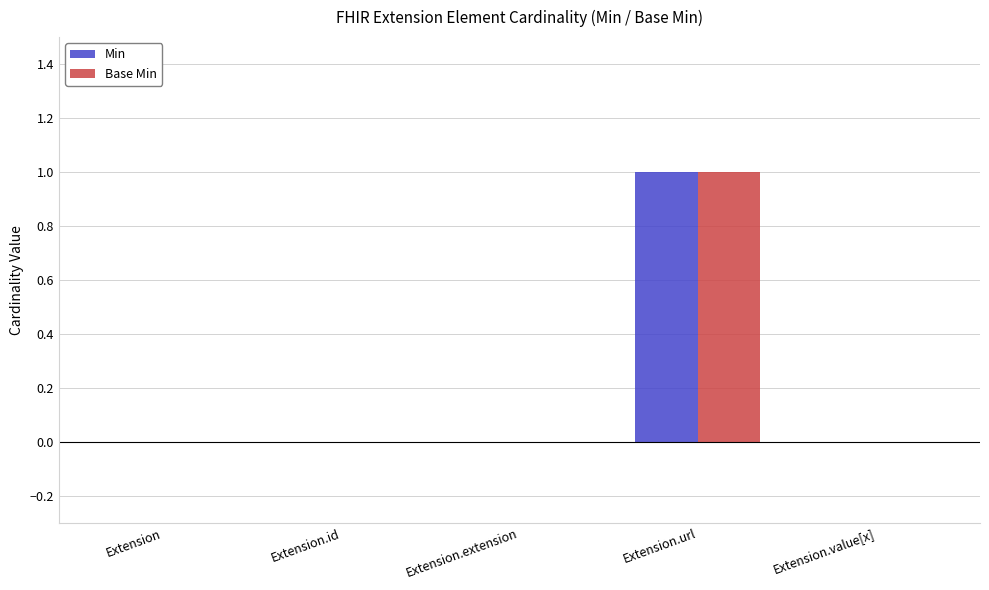

Is it true that Base Min equals 0 at Extension?

True